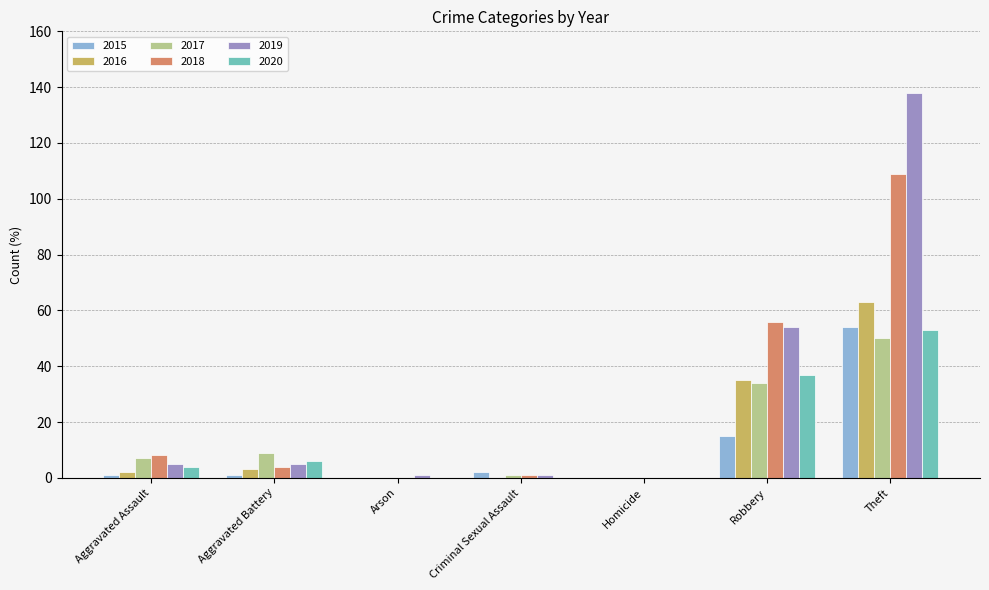

The value of 2020 at Theft is 53. True or false?

True